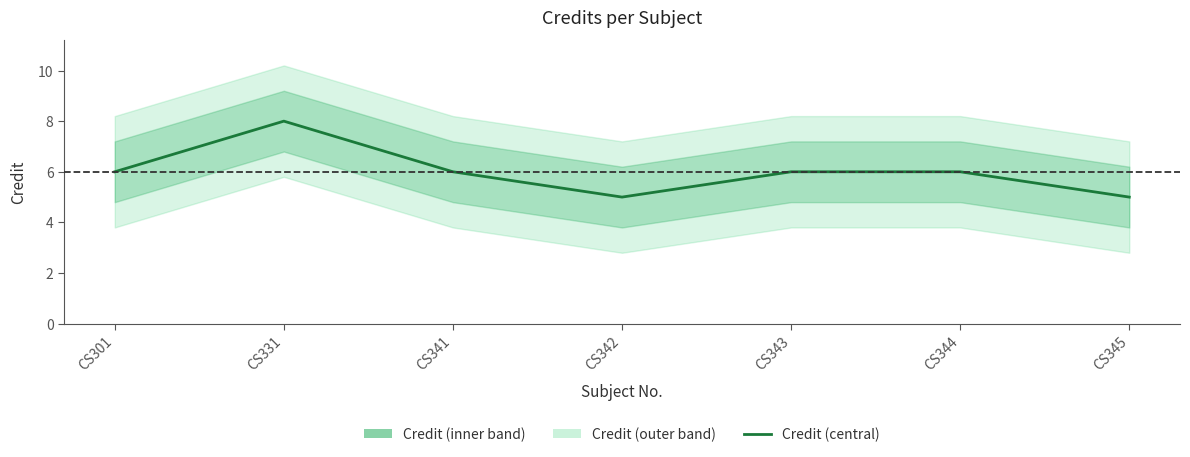

The chart shows a value of 5 at CS345. True or false?

True